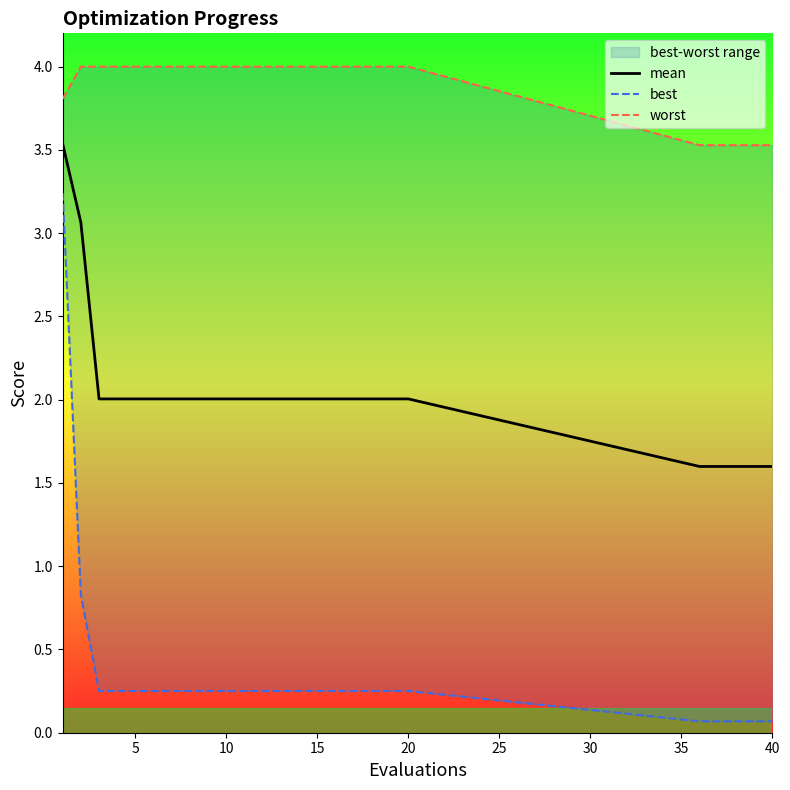

What is the minimum value for mean?

1.6